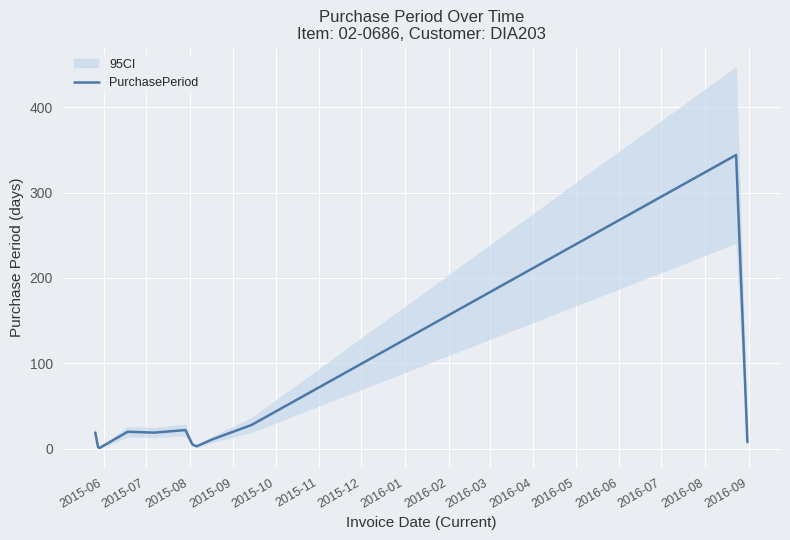

What is the average value?

40